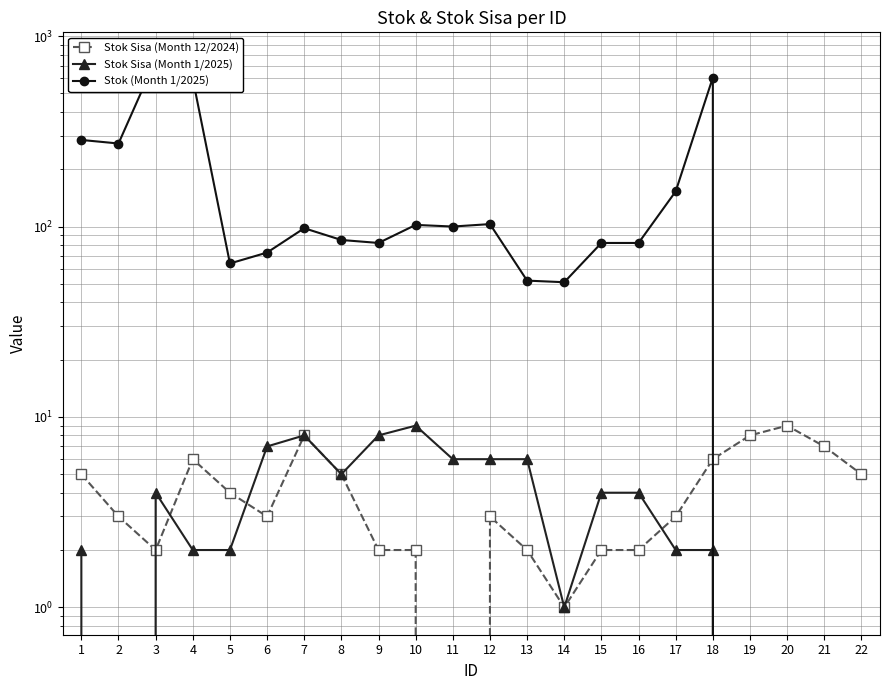

What is the total value across all series at 11?

106